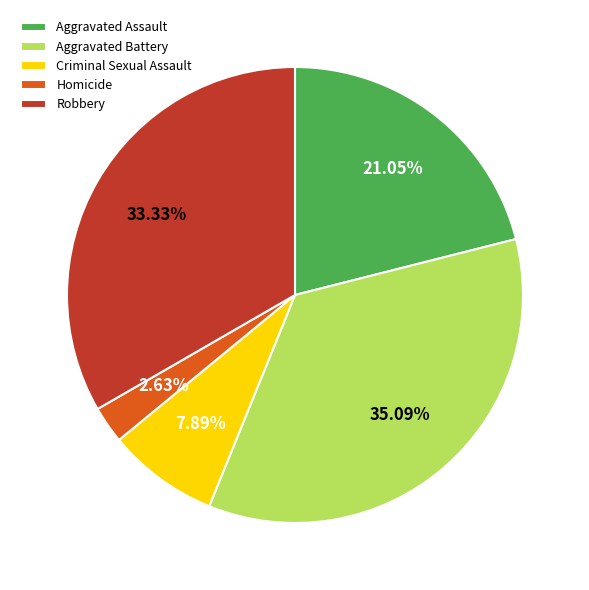

Is Aggravated Battery the majority of the pie?

No